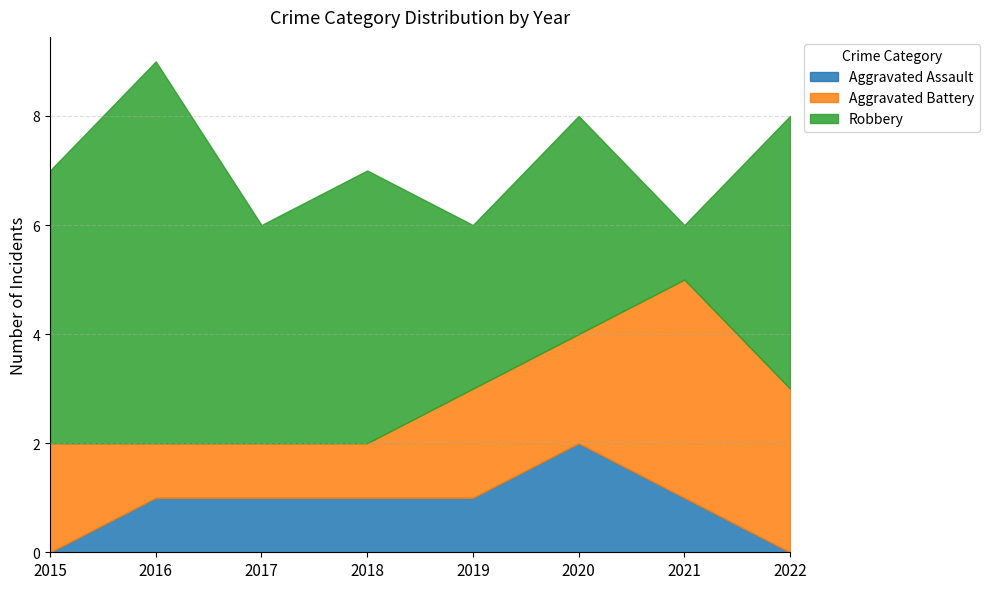

What is the difference between the highest and lowest values at 2022?

5